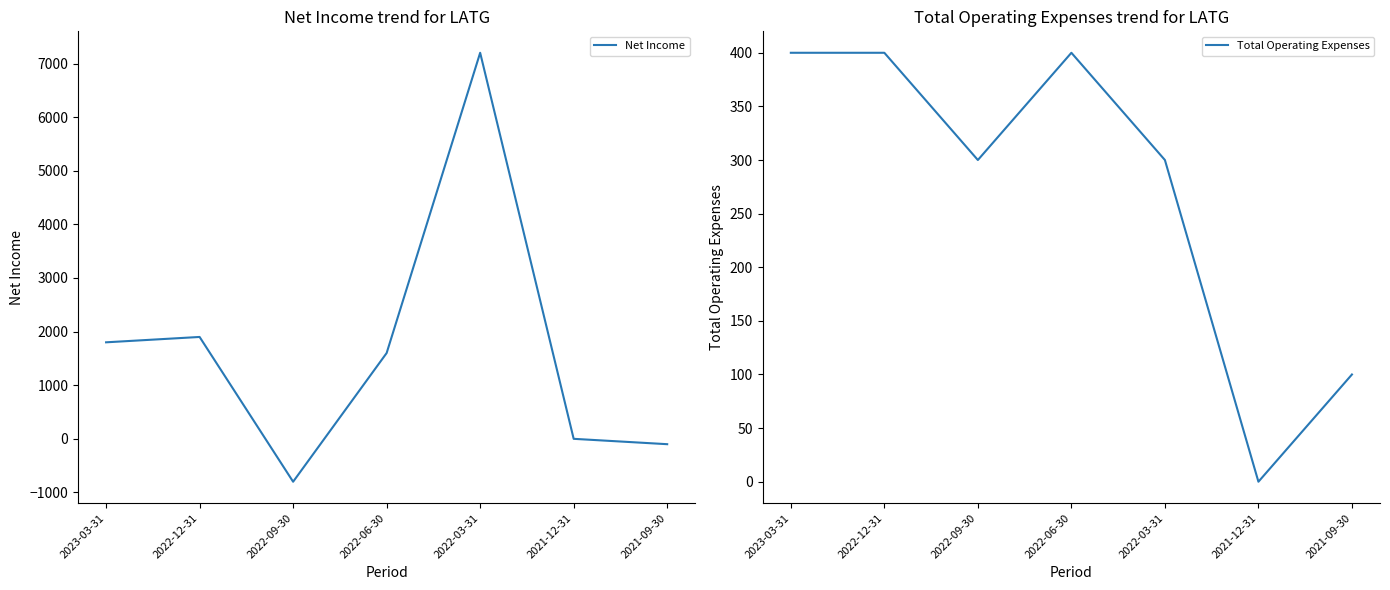

Which has a higher value, 2021-12-31 or 2022-12-31?

2022-12-31